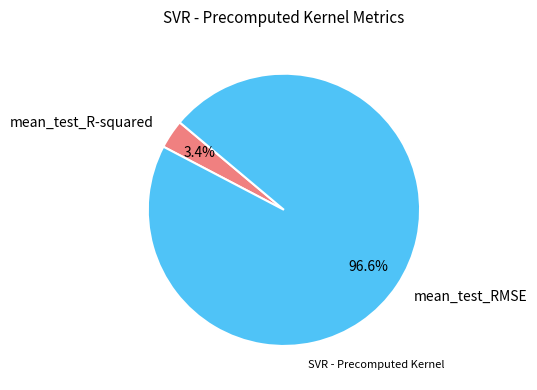

To the nearest percent, what portion does mean_test_RMSE represent?

97%